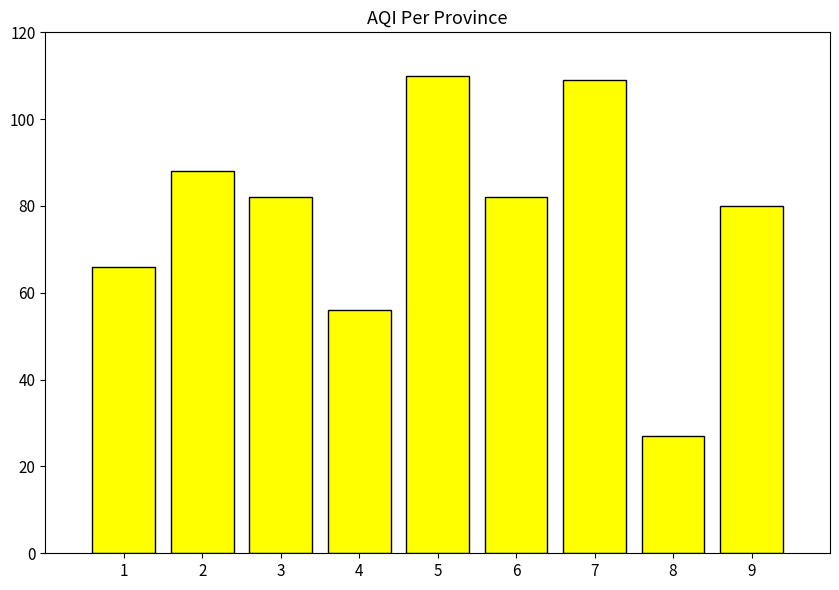

What is the minimum value shown in the chart?

27